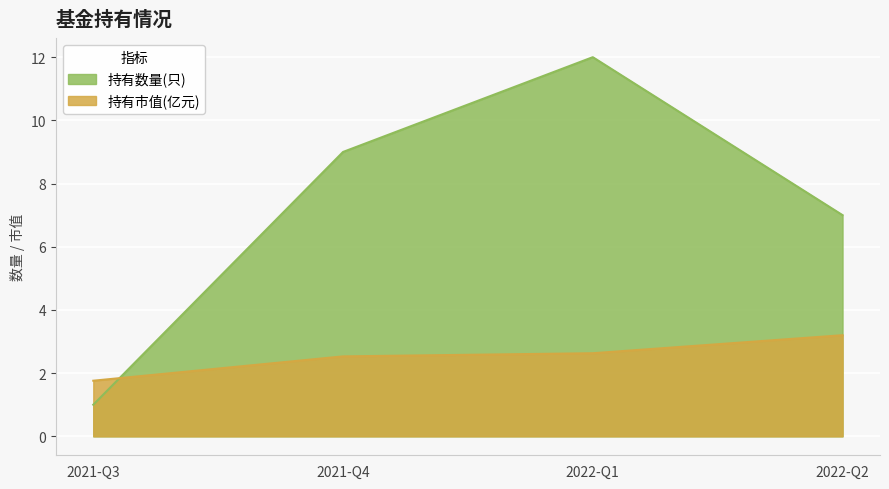

What are all the series names shown in the legend?

持有数量(只), 持有市值(亿元)